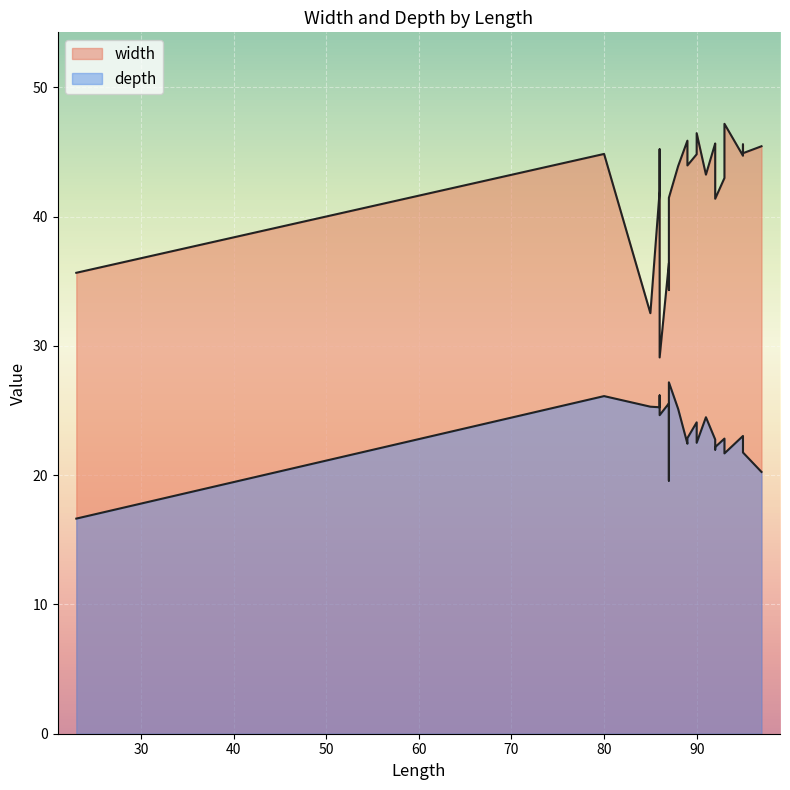

How many values in the width series exceed 44?

12